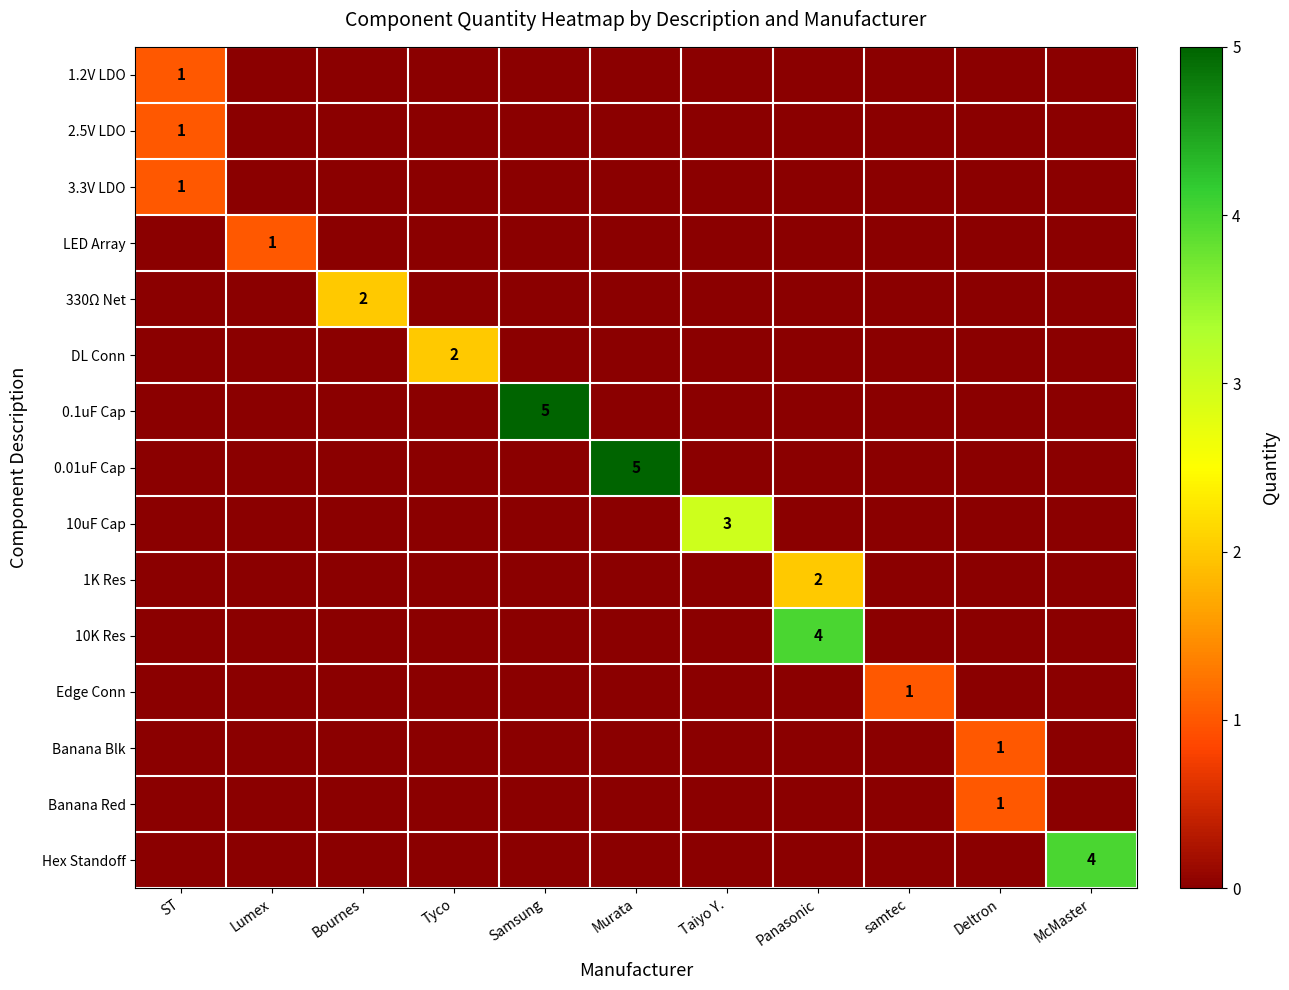

Is it true that 1.2V LDO equals 1 at ST?

True